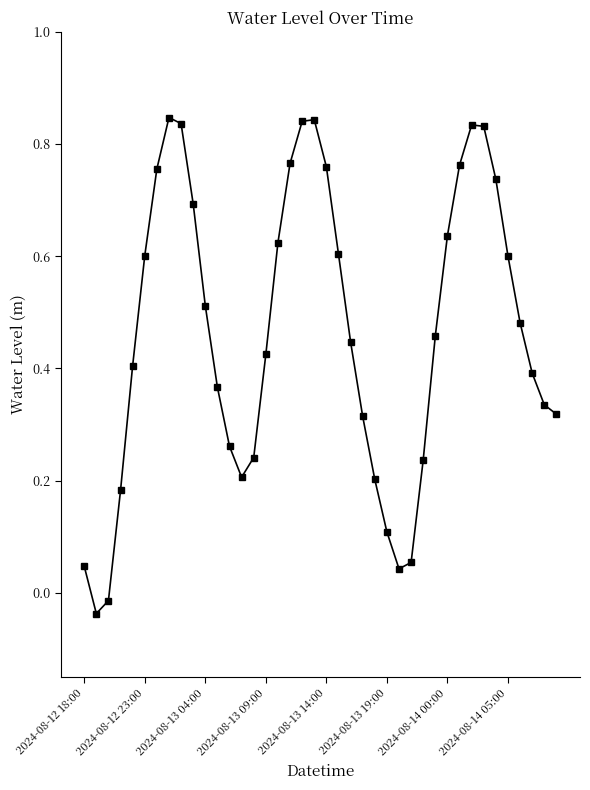

True or false: there are more than 0 points higher than both neighbors.

True